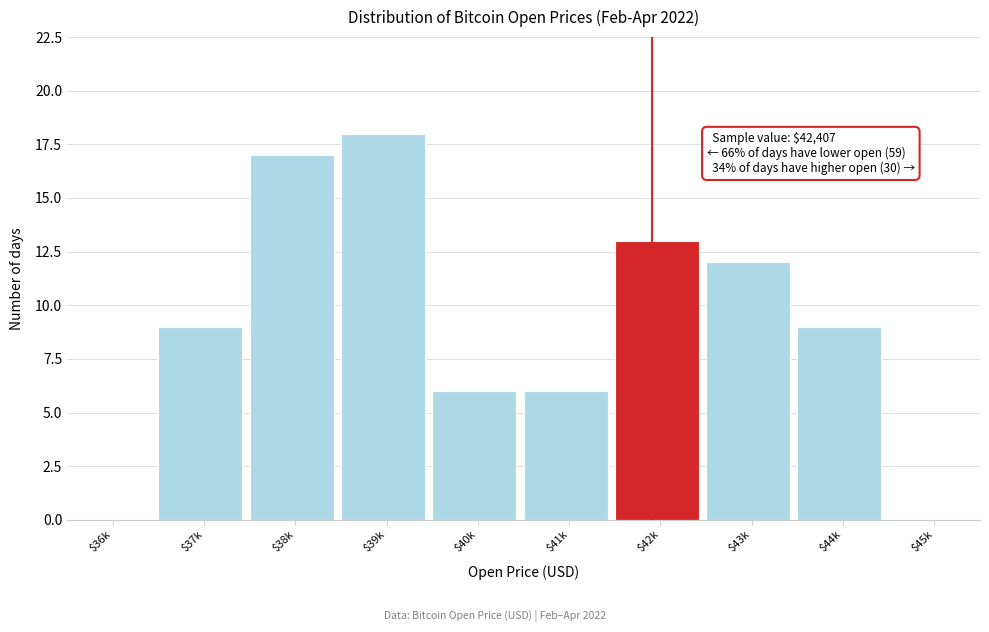

What is the maximum value shown in the chart?

18